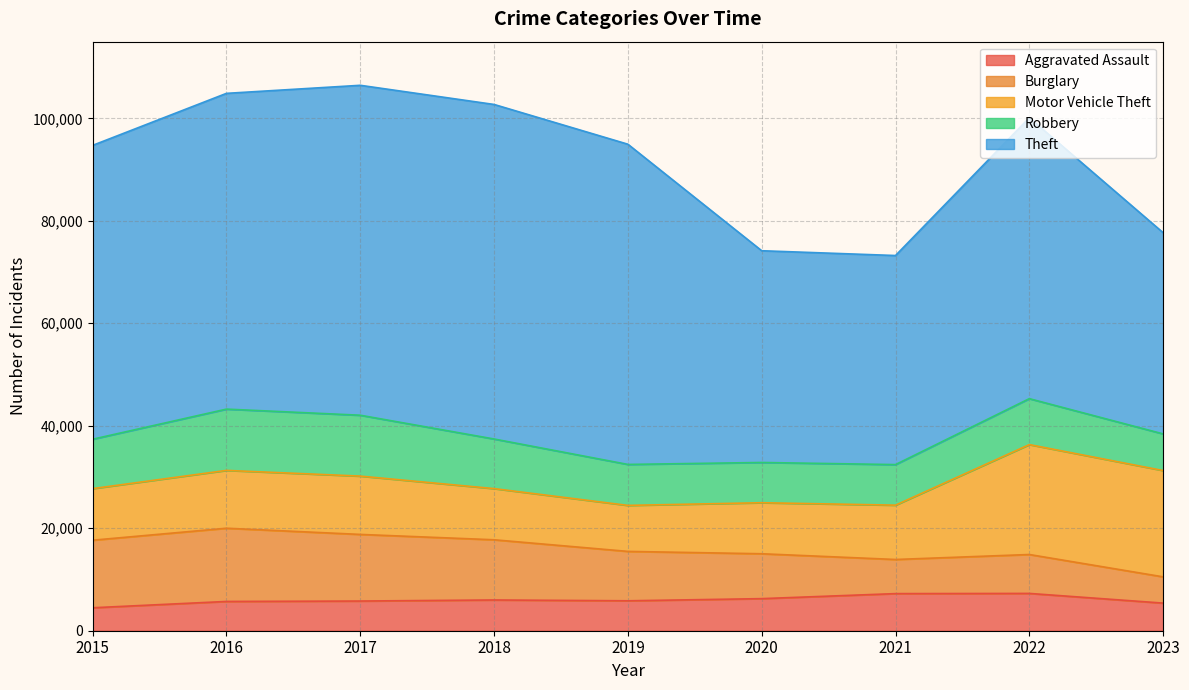

What is the difference between the Theft values at 2020 and 2023?

2053